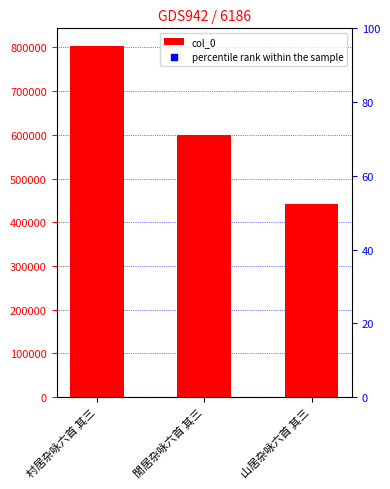

What is the ratio of the value at 村居杂咏六首 其三 to the value at 山居杂咏六首 其三?

1.8